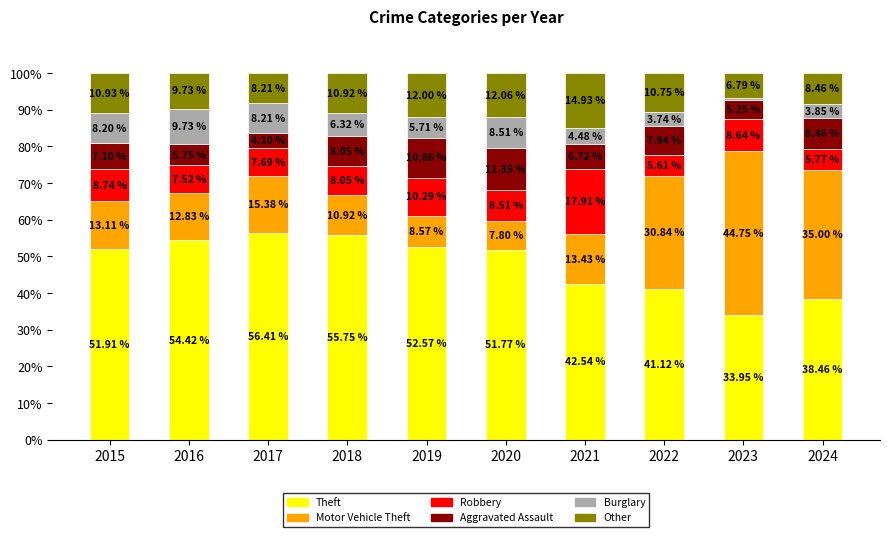

What is the sum of the Theft values at 2017 and 2016?

110.8